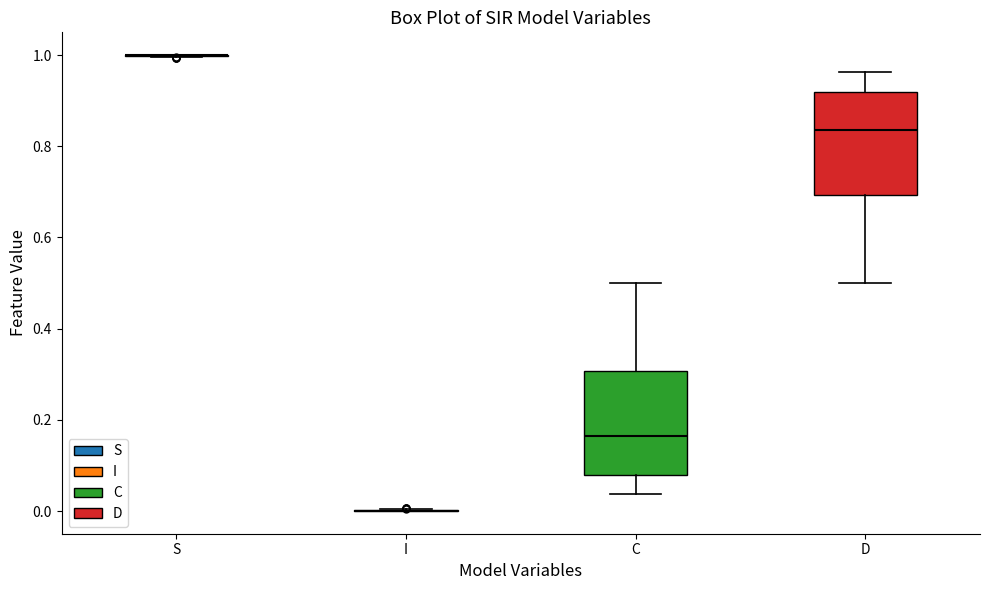

Reading left to right, read every box against the y-axis: the position of its median line, the range the box covers, and the ends of its whiskers. The values are not printed on the chart, so give them approximately, as read against the axis.

S: box collapsed to a line at 1.00, whiskers 1.00 to 1.00
I: box collapsed to a line at 0.00, whiskers 0.00 to 0.00
C: median 0.16, box 0.08 to 0.30, whiskers 0.04 to 0.50
D: median 0.84, box 0.70 to 0.92, whiskers 0.50 to 0.96